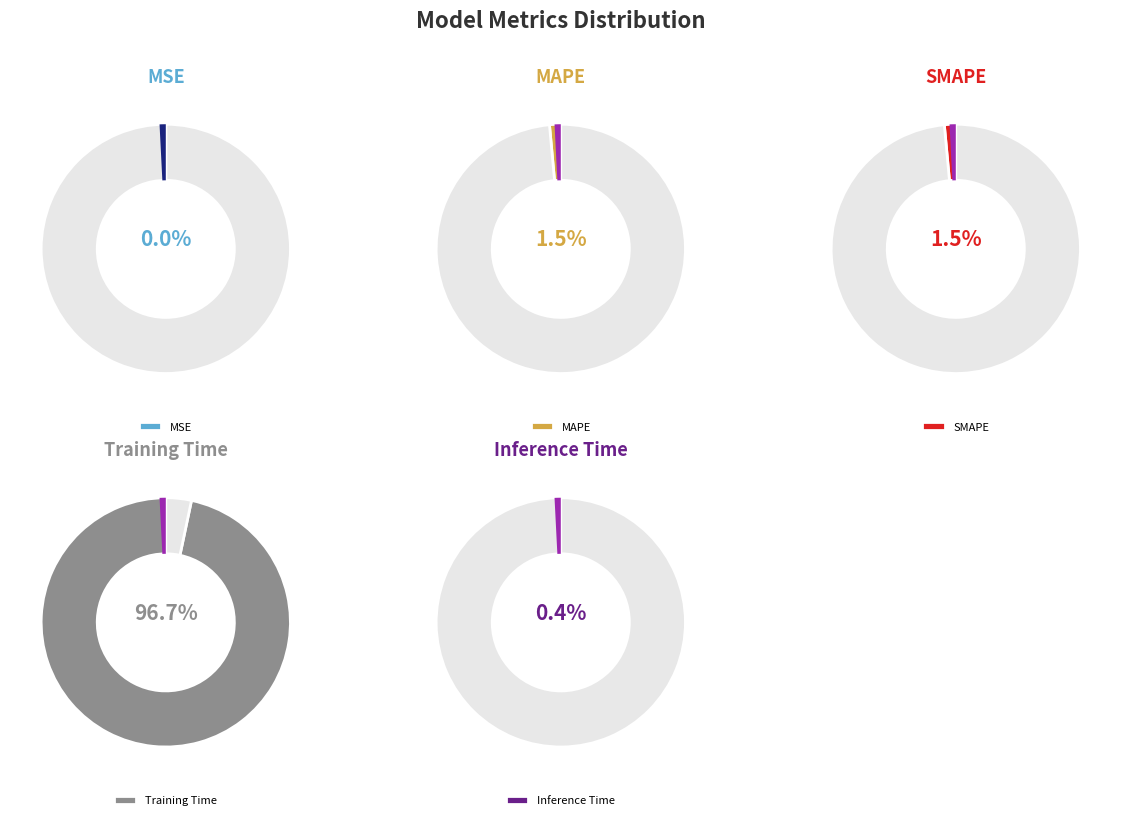

Is there a majority slice in this chart?

Yes